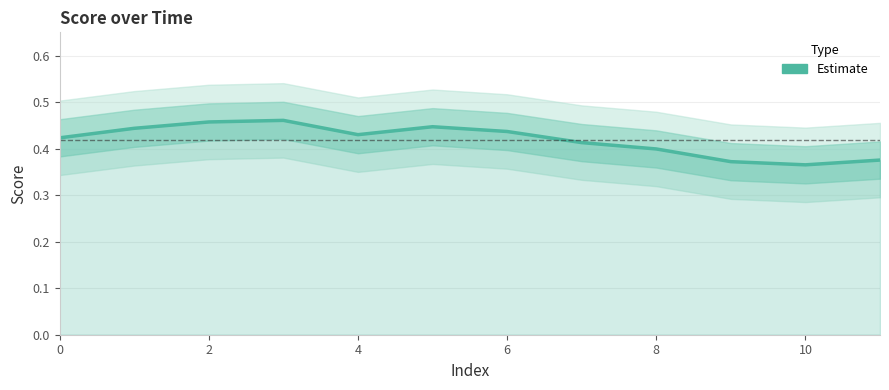

At which label is the value closest to 0?

10